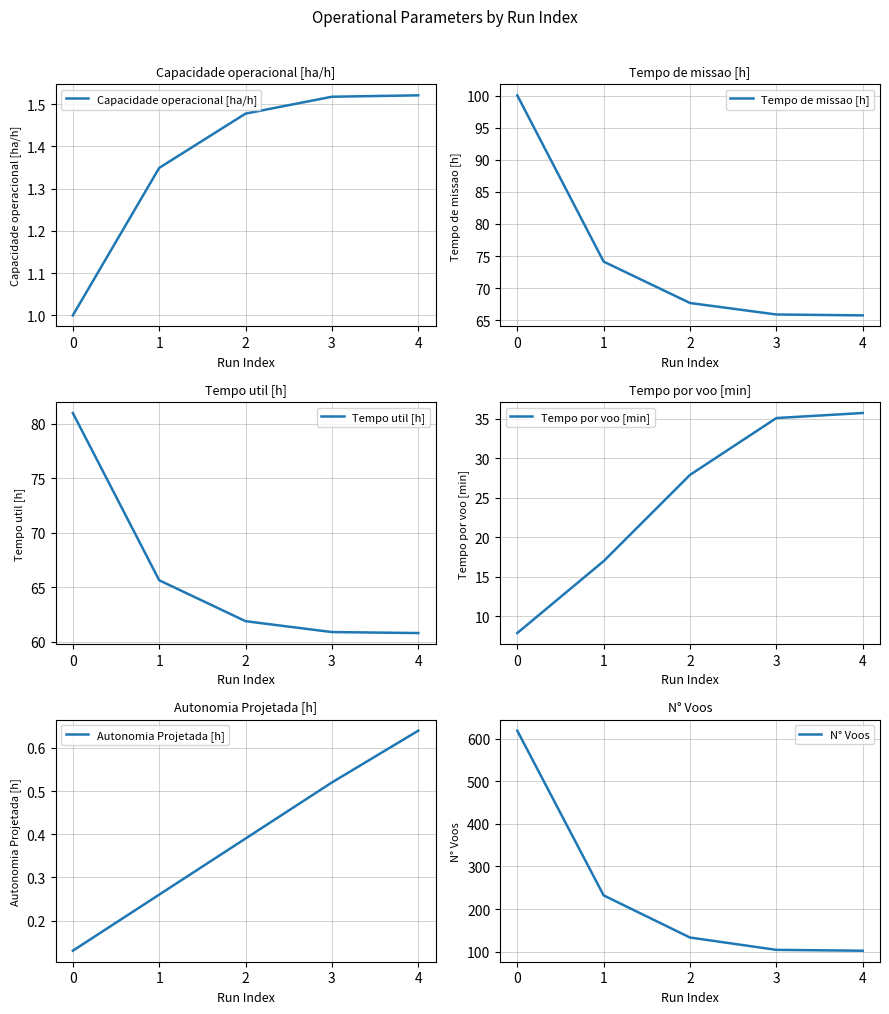

True or false: Tempo util [h] and Tempo de missao [h] intersect in this chart.

False